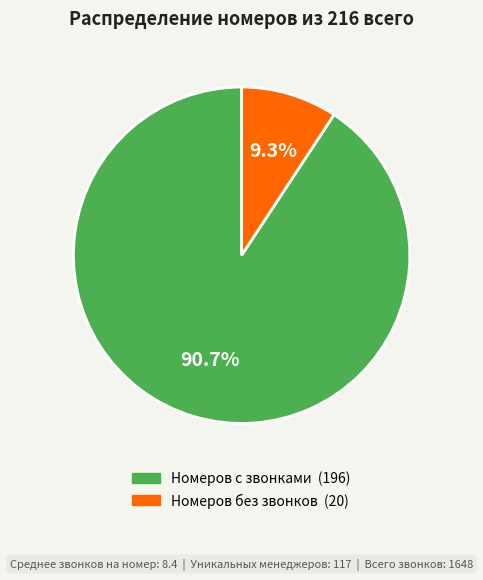

Which slice is the largest?

Номеров с звонками